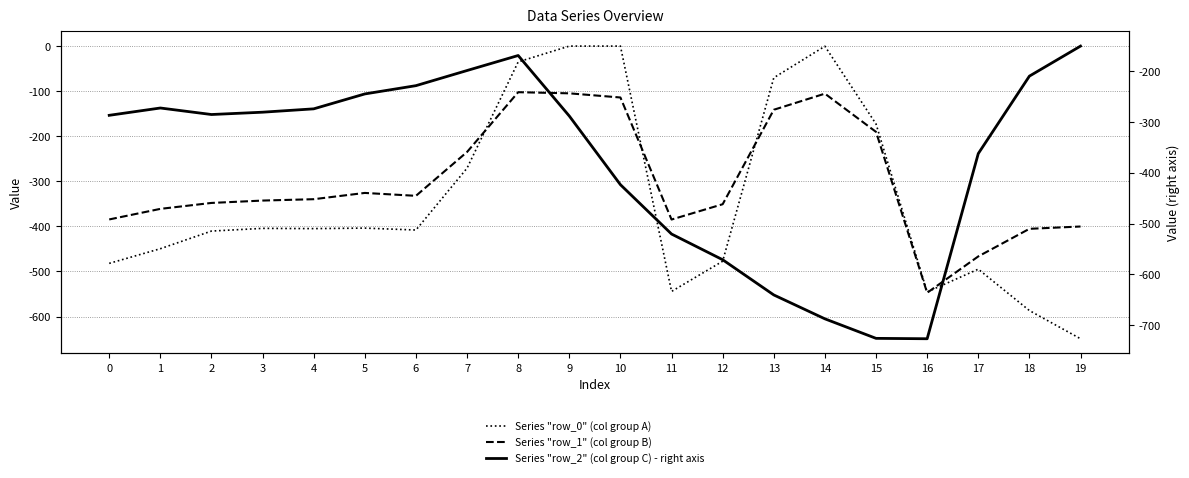

How many interior local valleys does the Series "row_1" (col group B) series have?

3